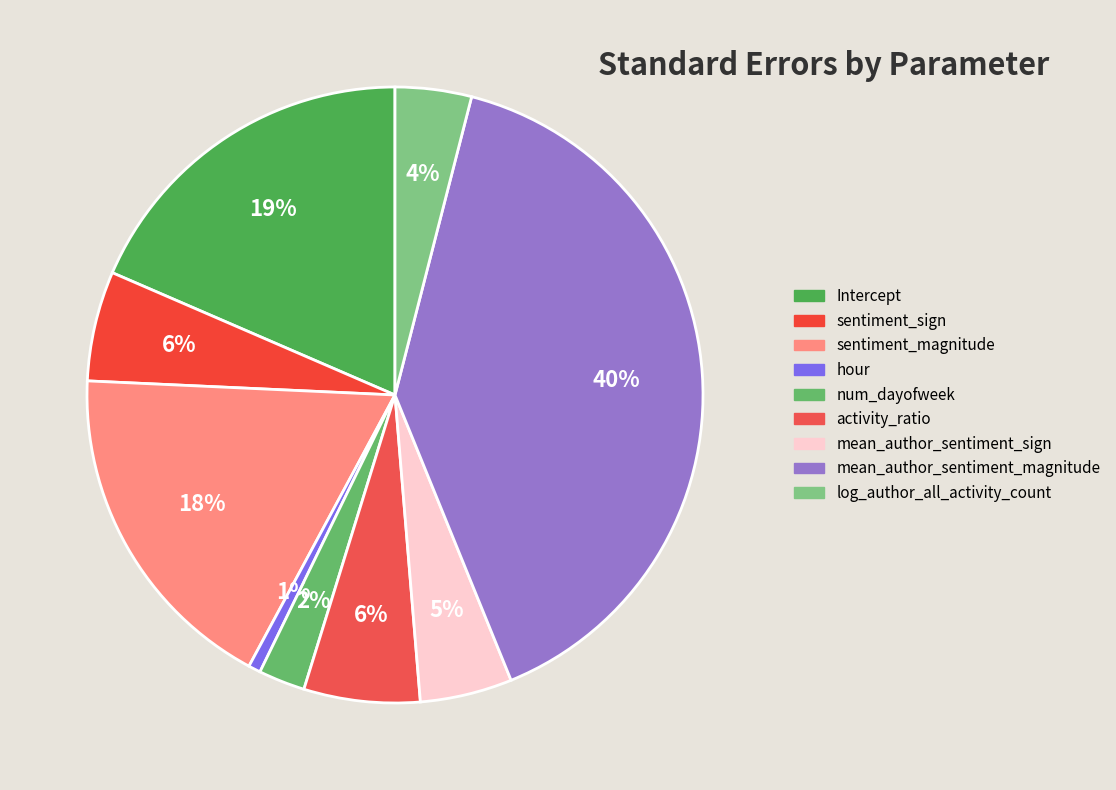

What is the smallest slice in the pie chart?

hour